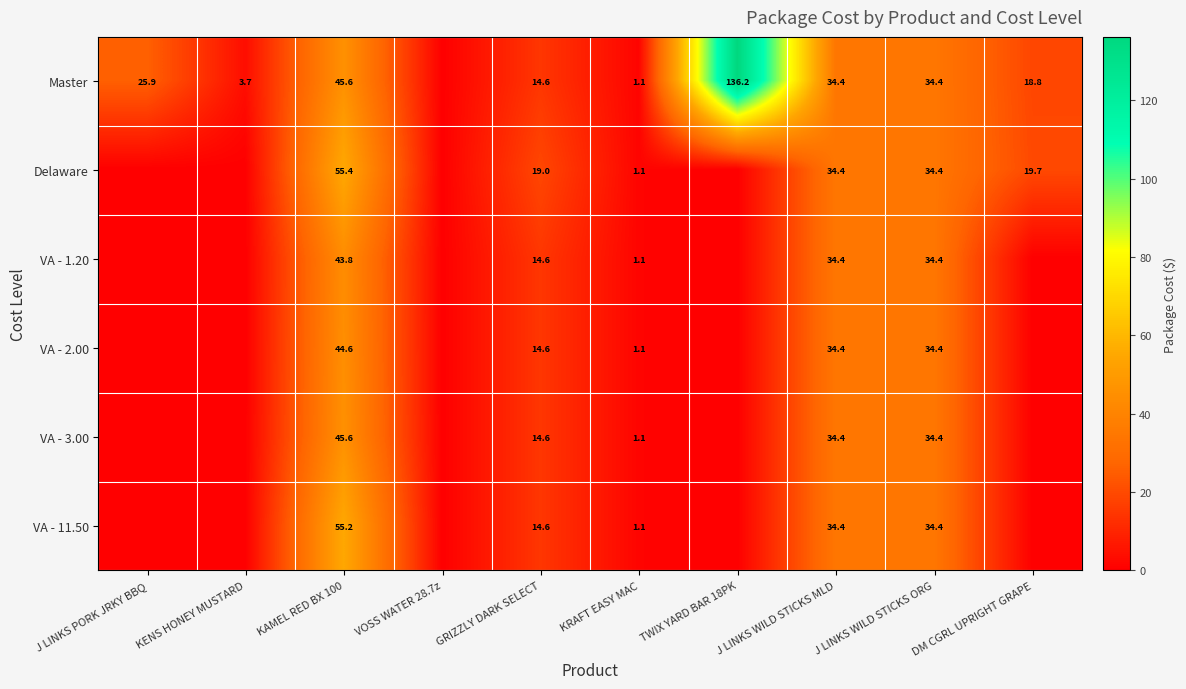

What is the difference between the highest and lowest values at KAMEL RED BX 100?

11.6